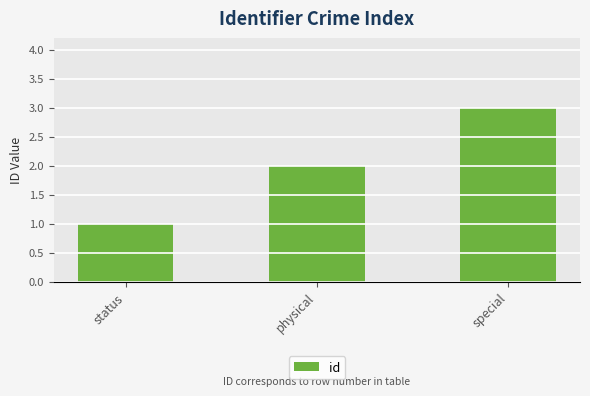

Rank the categories by value from highest to lowest.

special, physical, status